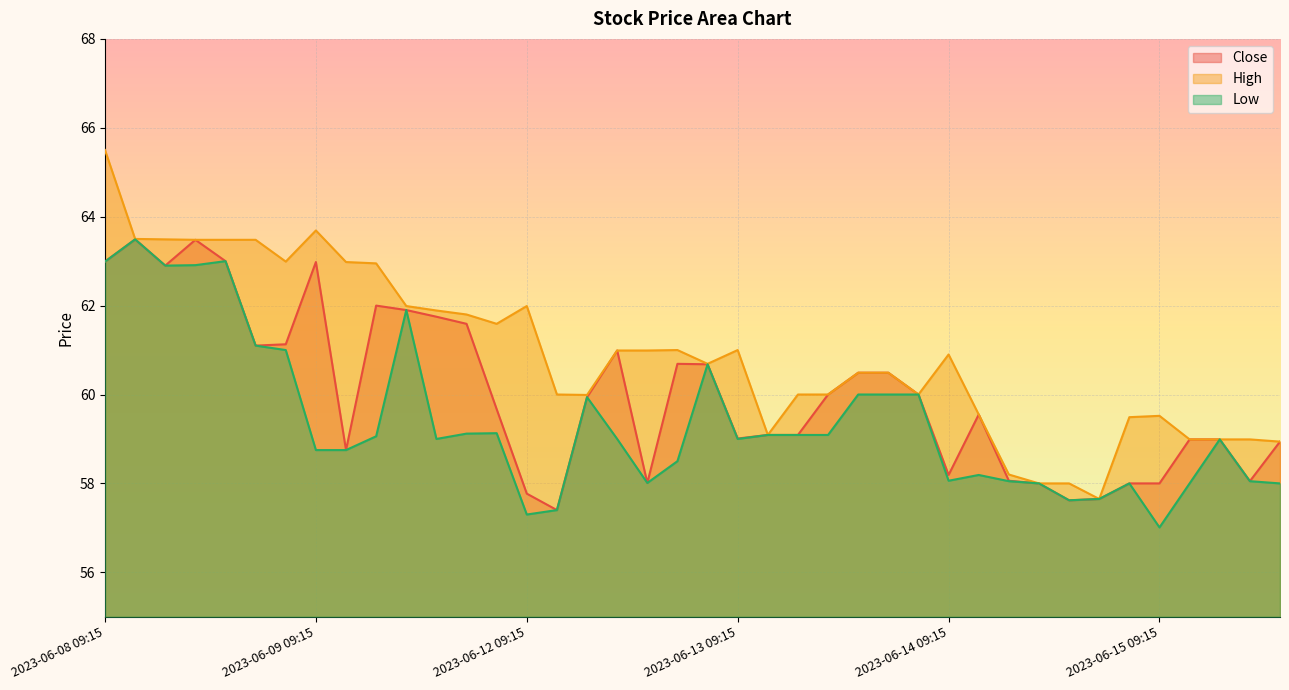

What position from the left is 2023-06-14 14:15?

34